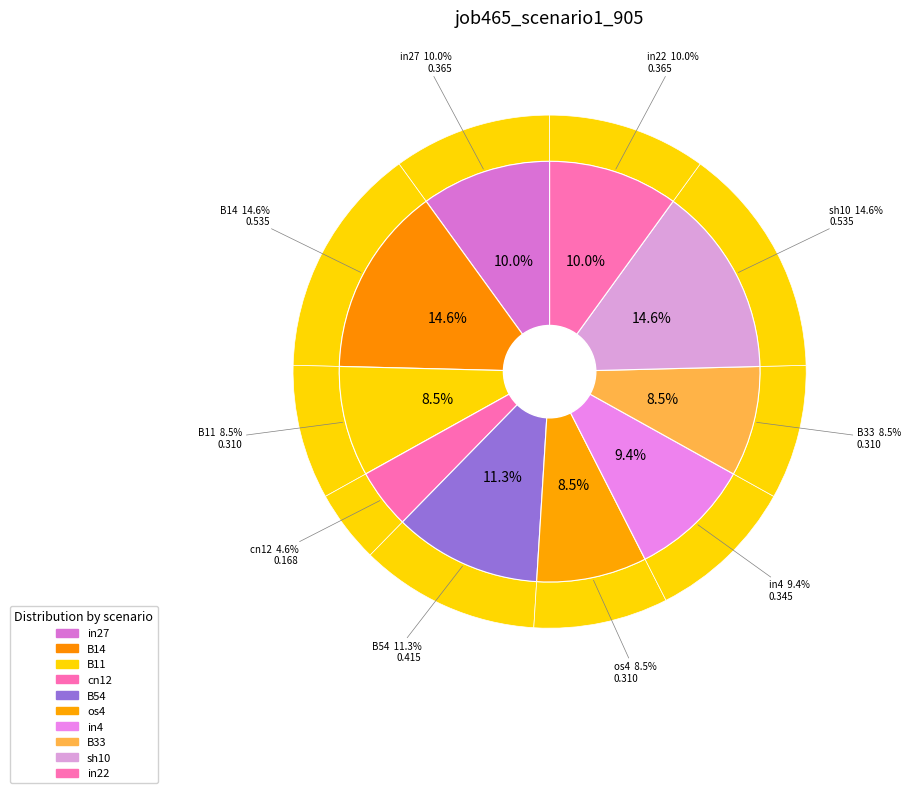

To the nearest percent, what portion does in22 represent?

10%